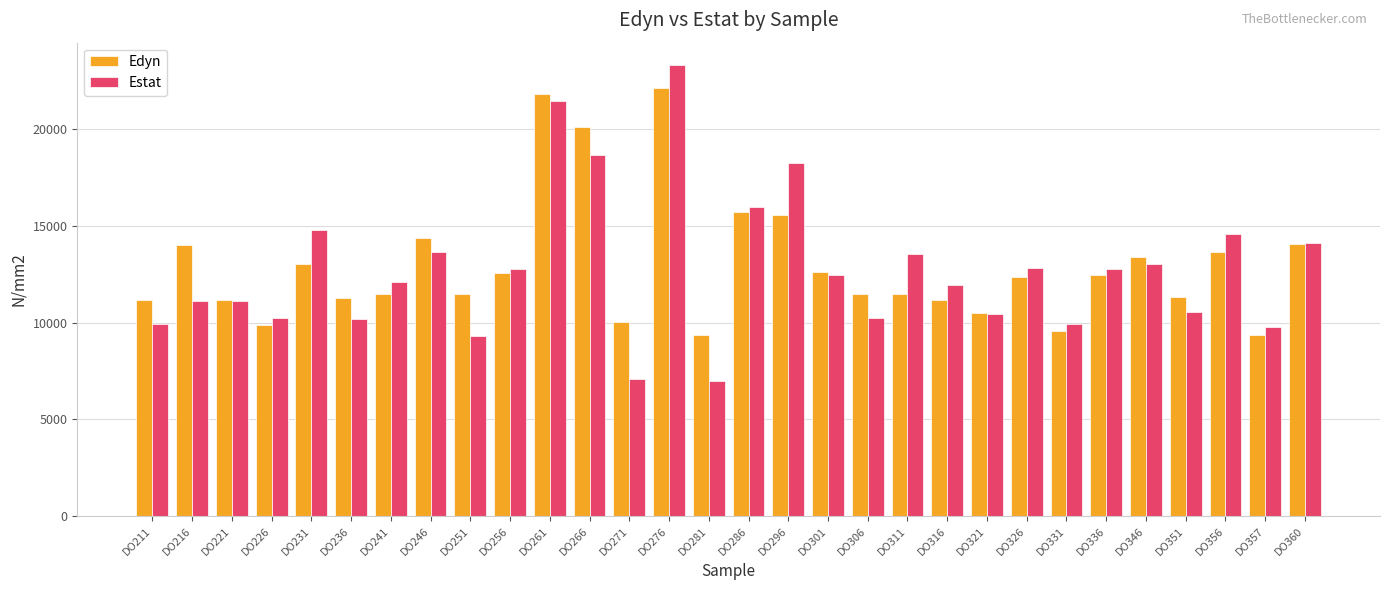

What is the difference between the maximum and minimum values in the Edyn series?

12763